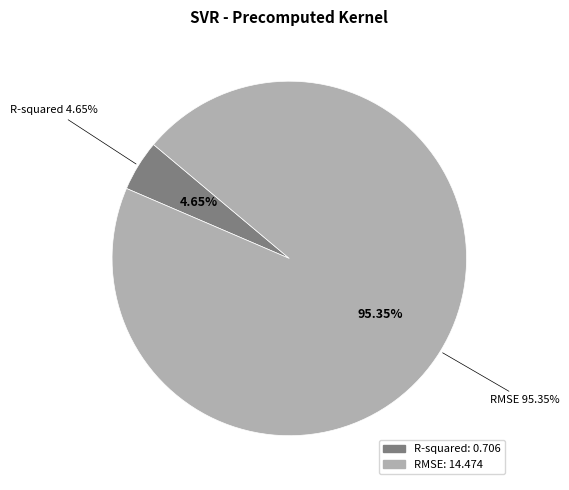

What is the largest slice in the pie chart?

RMSE